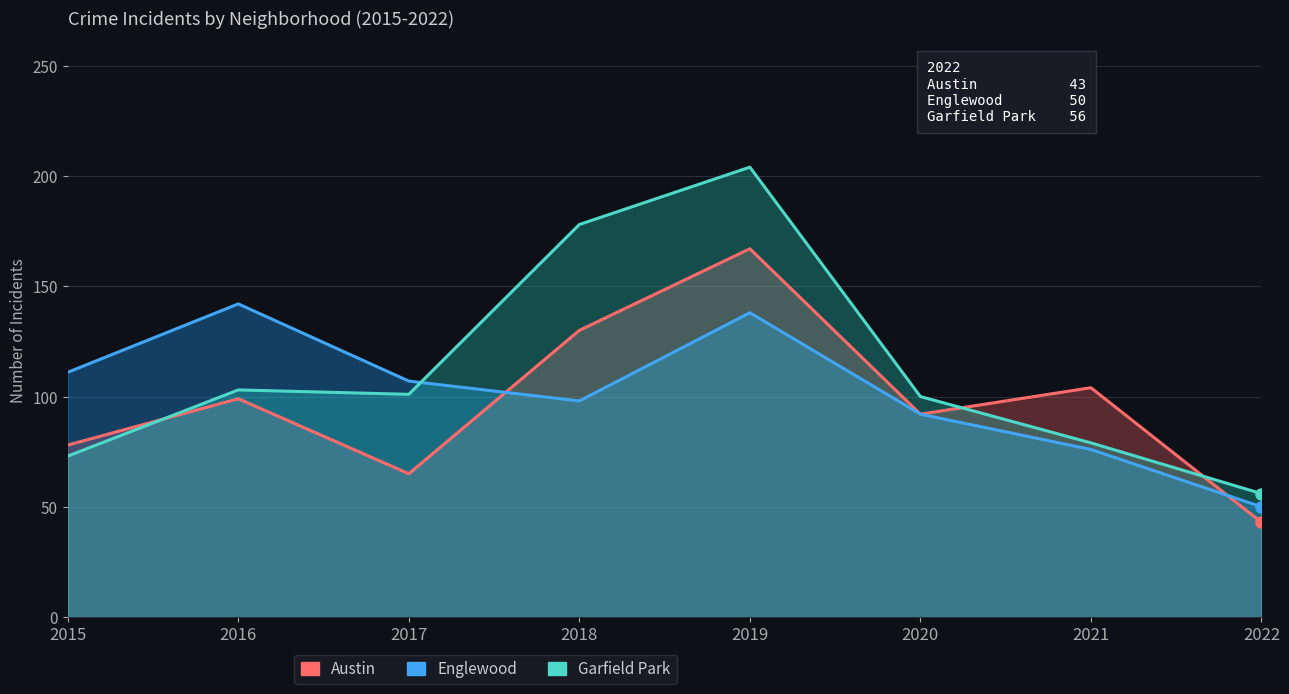

Reading right to left, what are all the values shown in this chart?

Austin: 43	104	92	167	130	65	99	78
Englewood: 50	76	92	138	98	107	142	111
Garfield Park: 56	79	100	204	178	101	103	73